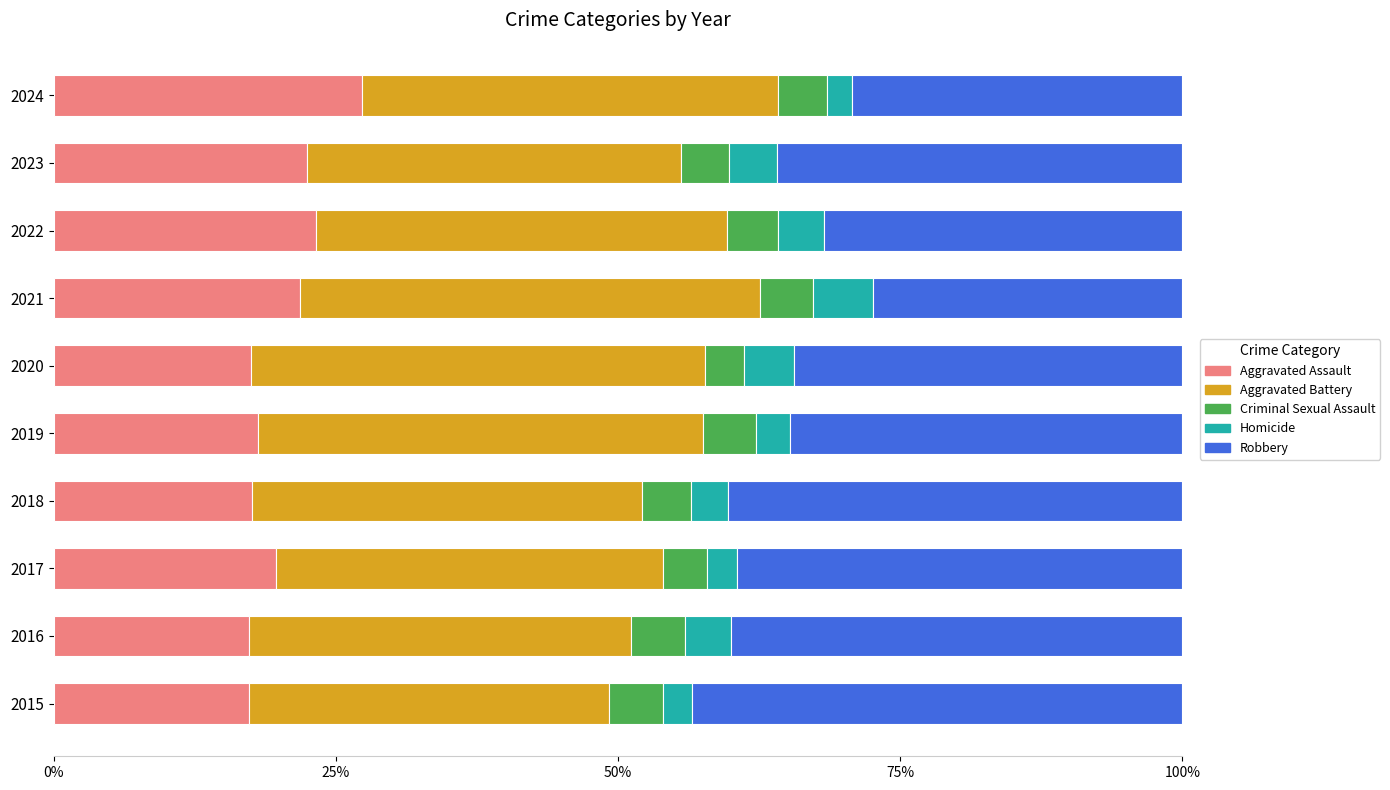

What is the difference between the Aggravated Assault values at 2017 and 2015?

2.4